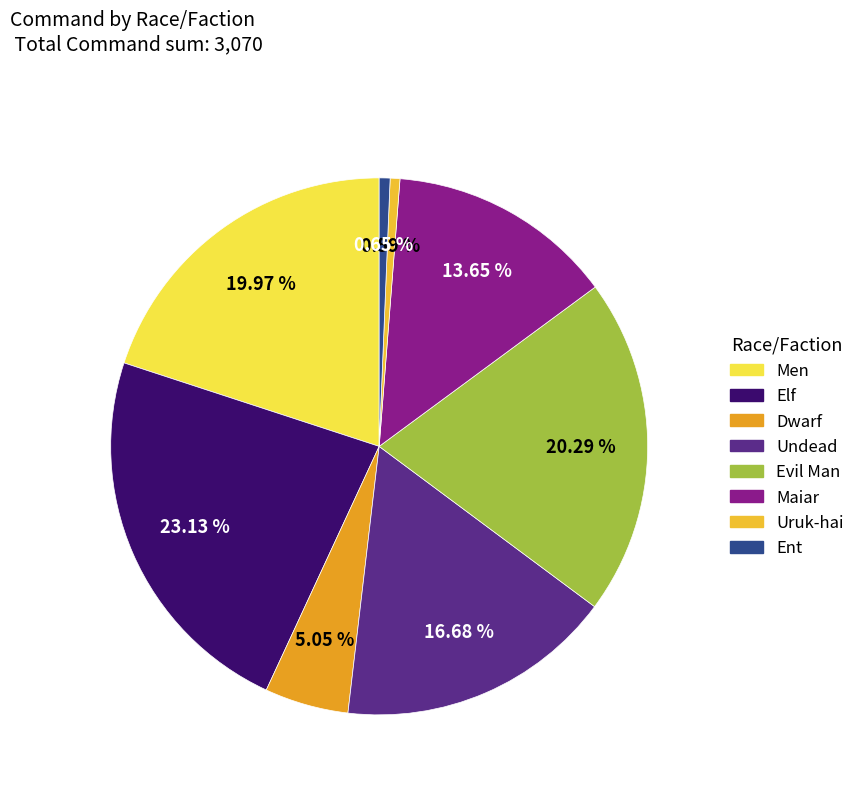

What is the smallest slice in the pie chart?

Uruk-hai